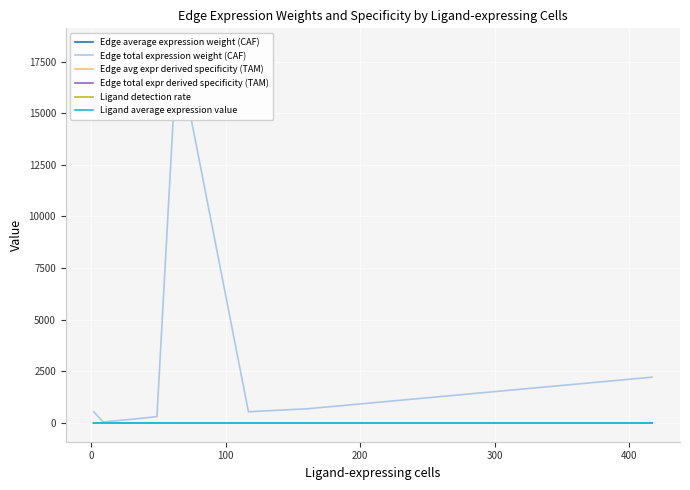

True or false: Edge total expr derived specificity (TAM) and Edge avg expr derived specificity (TAM) cross at least once.

True